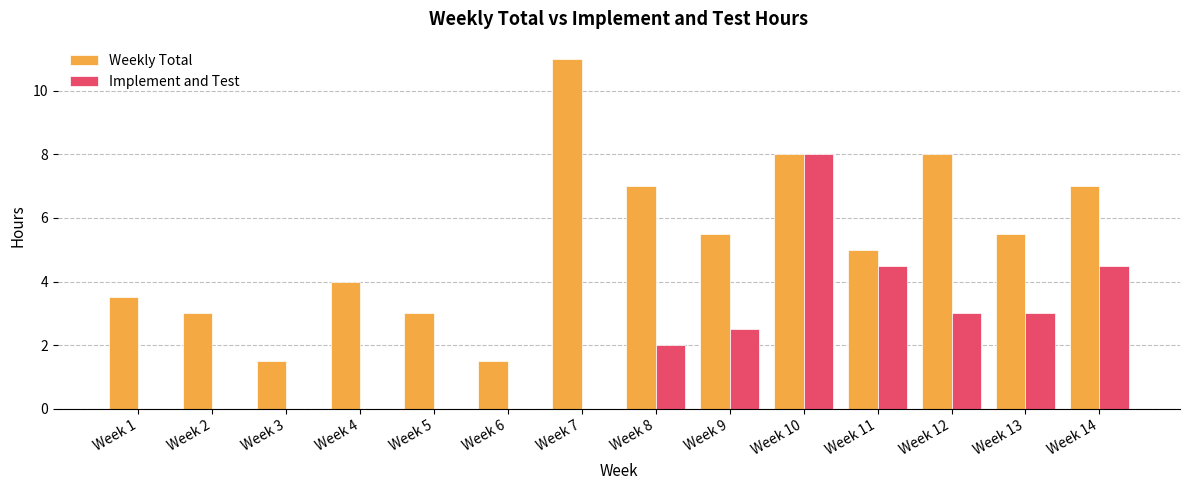

What is the greatest value displayed?

11.0